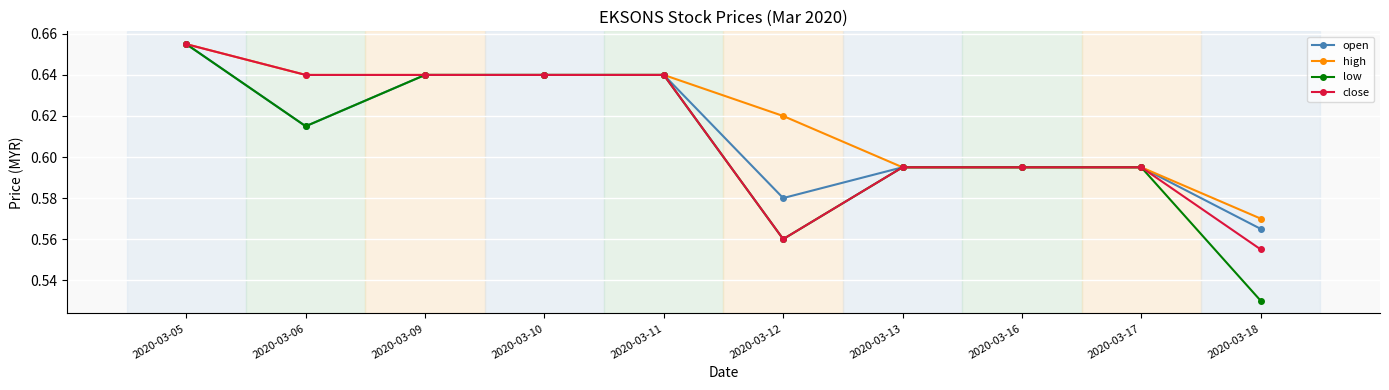

Is it true that high equals 0.2 at 2020-03-05?

False